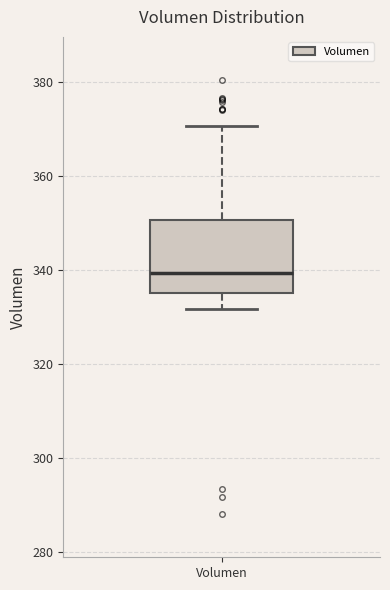

Transcribe this box plot: give where the median line is, the range the box spans, and where the two whiskers end, as read against the y-axis. The values are not printed on the chart, so give them approximately, as read against the axis.

median 340, box 336 to 350, whiskers 332 to 370